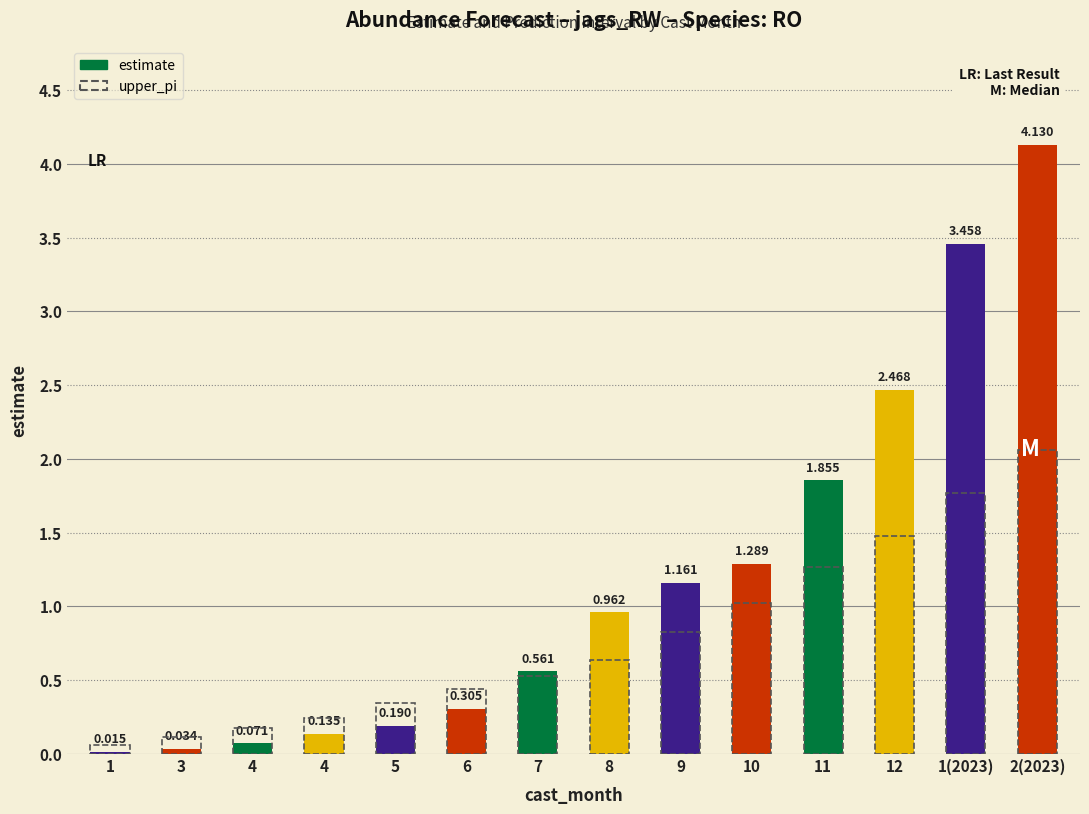

Are the bars horizontal?

No